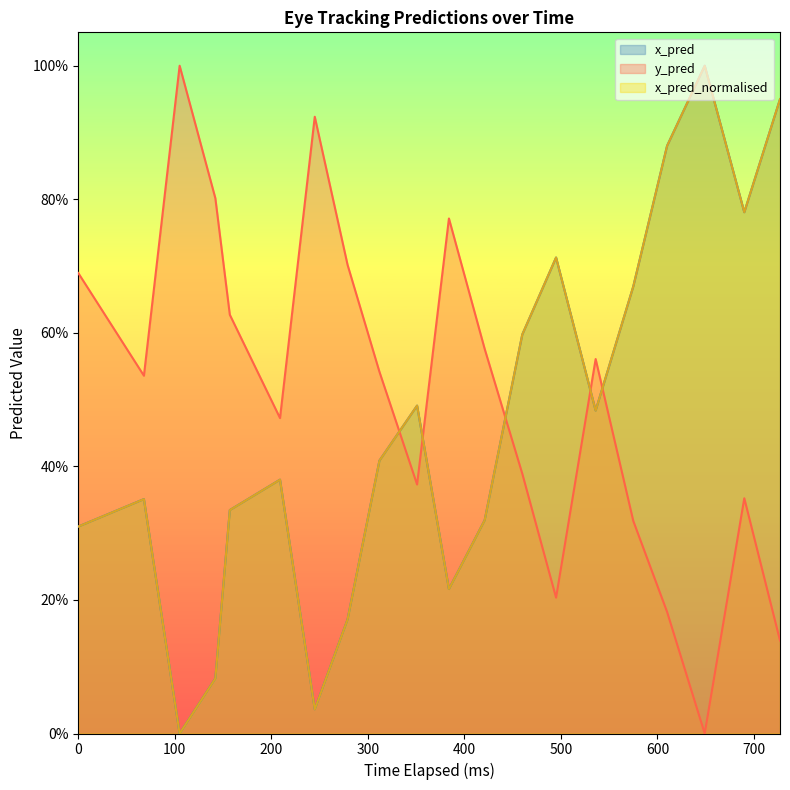

Reading left to right, extract all data points from this chart.

x_pred: 0.3	0.4	0.0	0.1	0.3	0.4	0.0	0.2	0.4	0.5	0.2	0.3	0.6	0.7	0.5	0.7	0.9	1.0	0.8	0.9
y_pred: 0.7	0.5	1.0	0.8	0.6	0.5	0.9	0.7	0.5	0.4	0.8	0.6	0.4	0.2	0.6	0.3	0.2	0.0	0.4	0.1
x_pred_normalised: 0.3	0.4	0.0	0.1	0.3	0.4	0.0	0.2	0.4	0.5	0.2	0.3	0.6	0.7	0.5	0.7	0.9	1.0	0.8	0.9